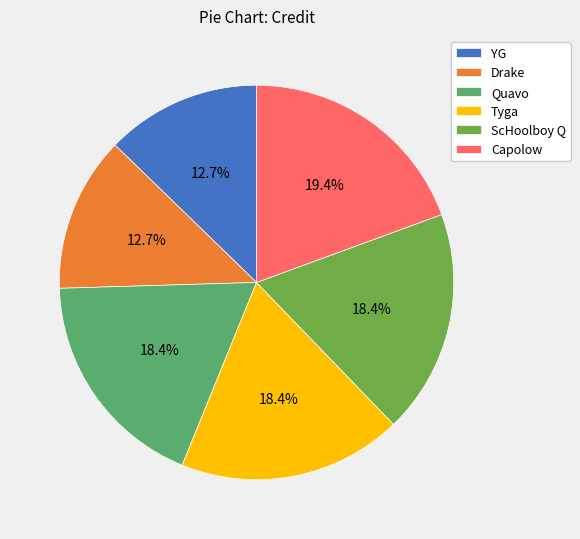

Does ScHoolboy Q account for over 50% of the chart?

No